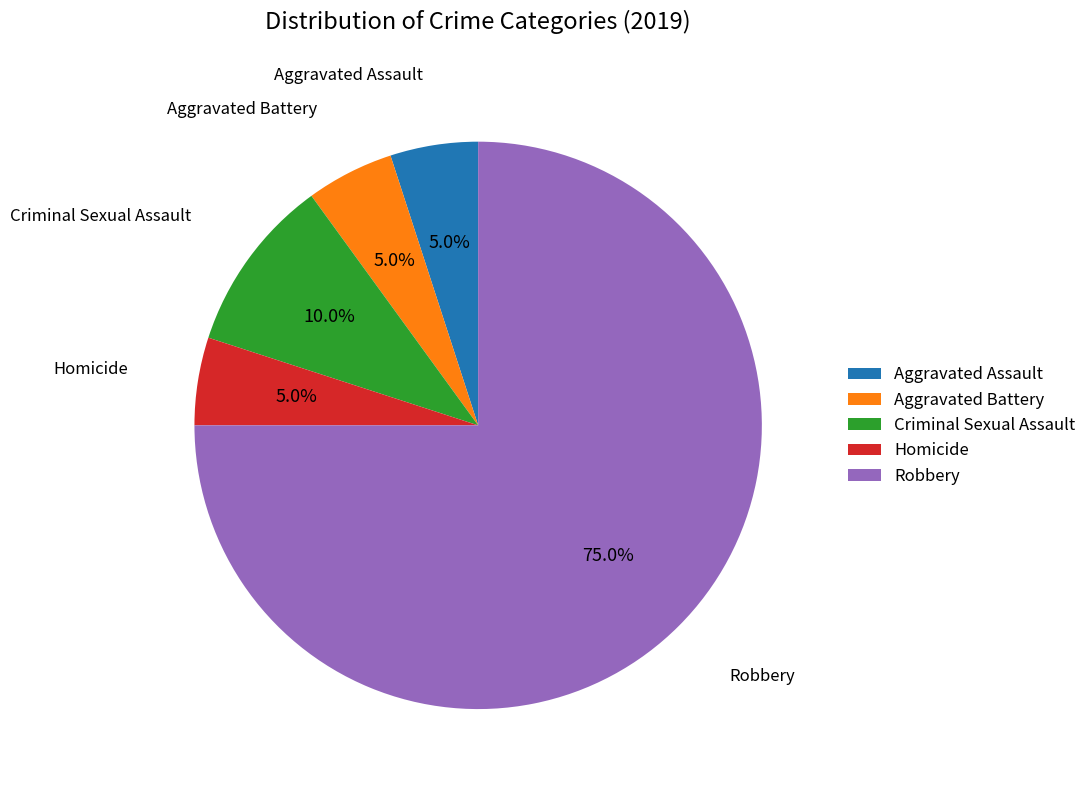

Which category has the biggest portion of the pie?

Robbery